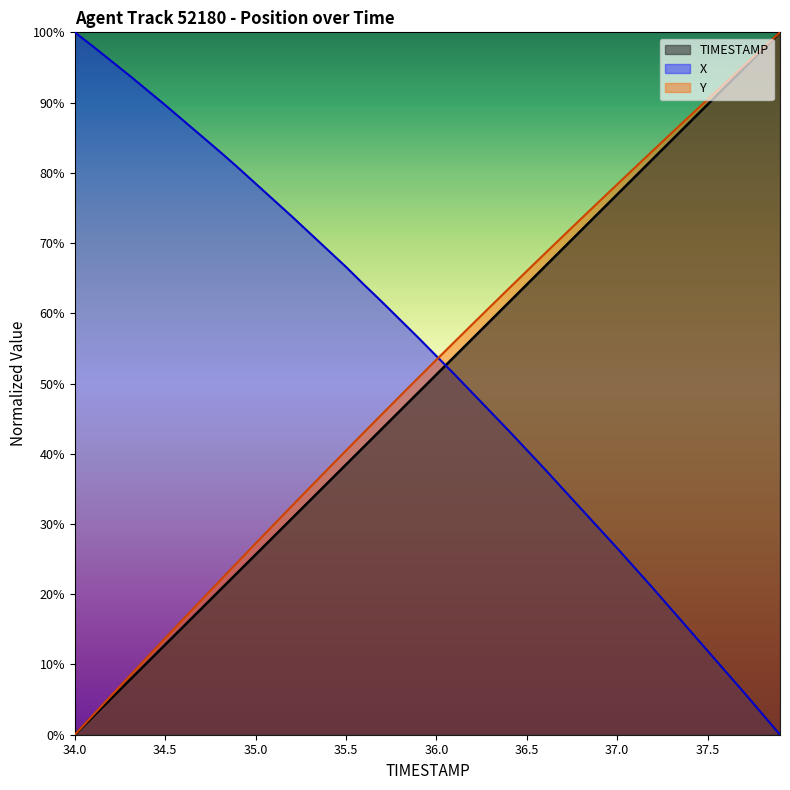

True or false: Y has a value of 0.2 at 34.4.

False